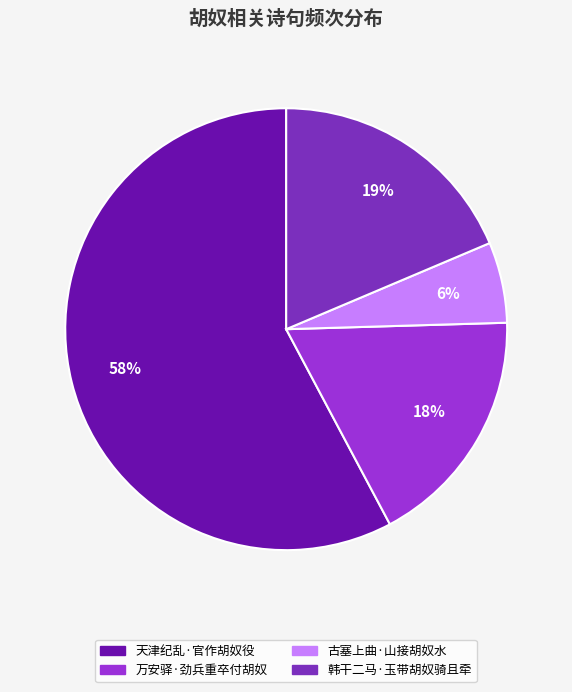

Do 天津纪乱·官作胡奴役 and 万安驿·劲兵重卒付胡奴 together represent more than half of the pie?

Yes